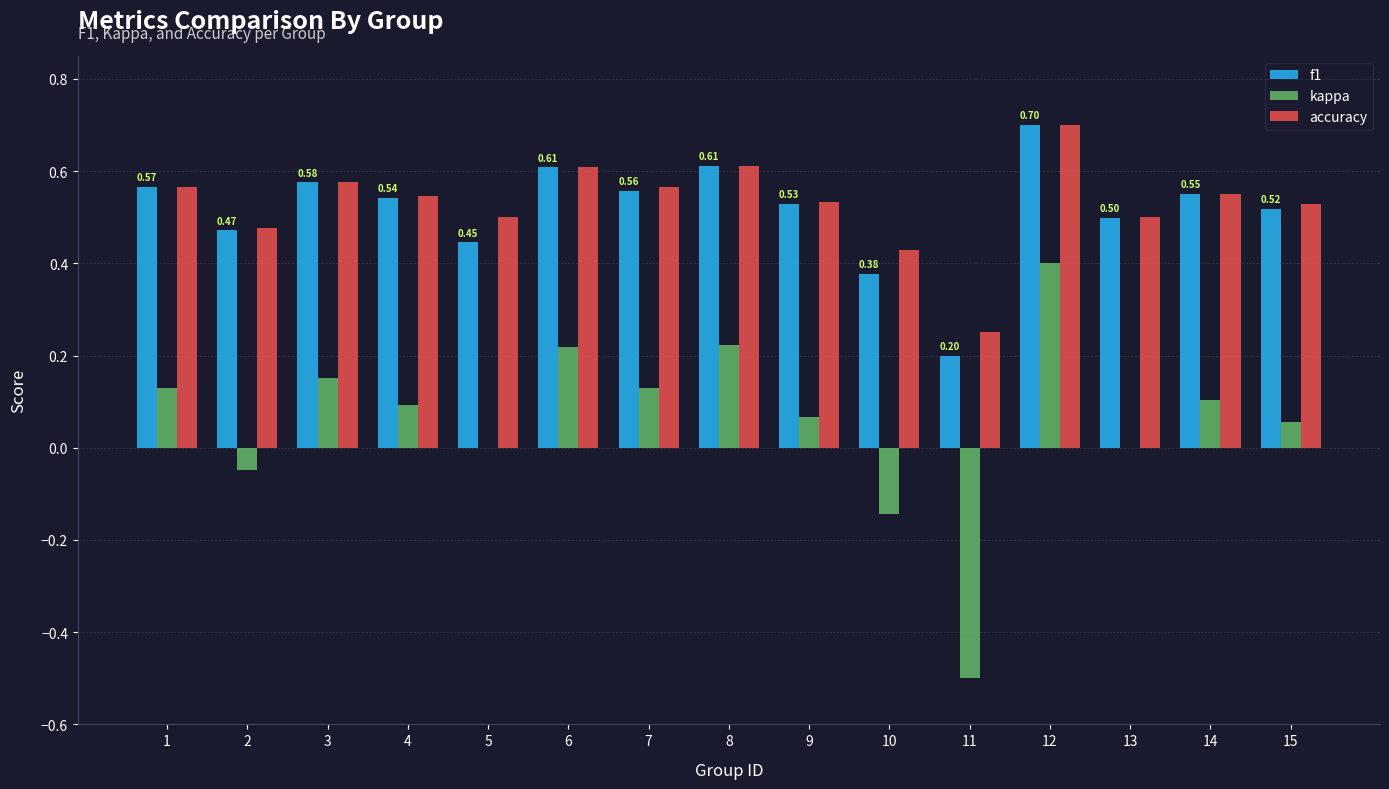

At which category is the sum across all series the highest?

12